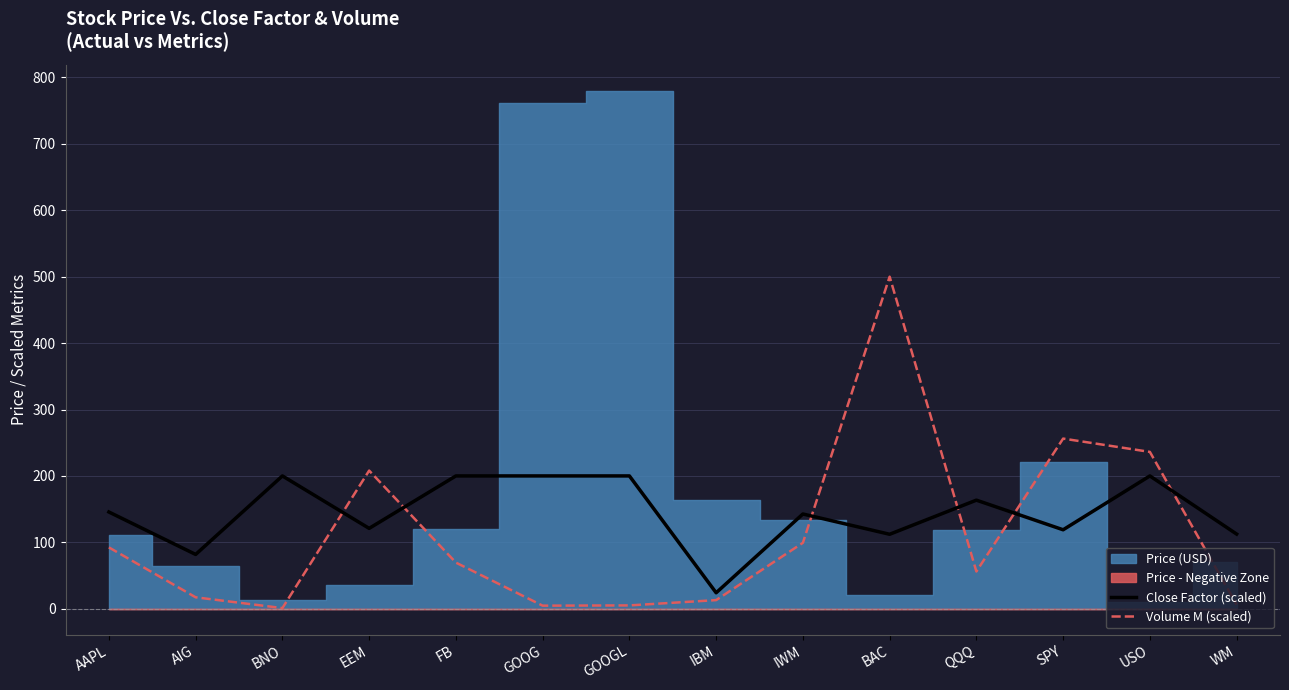

Is the value of Close Factor (scaled) at USO greater than the value of Volume M (scaled) at QQQ?

Yes